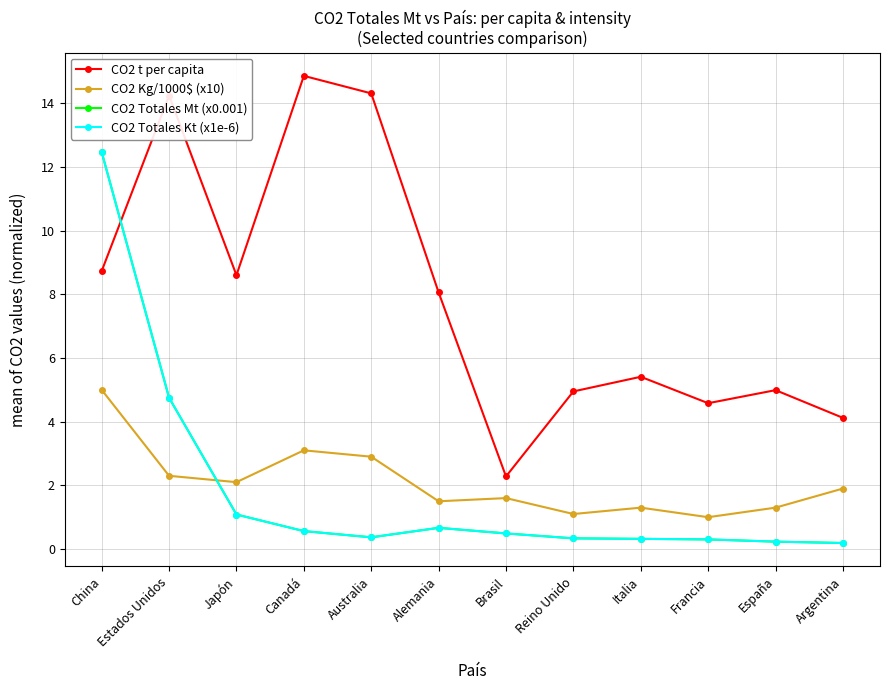

What value does the CO2 Totales Kt (x1e-6) series have at Canadá?

0.6